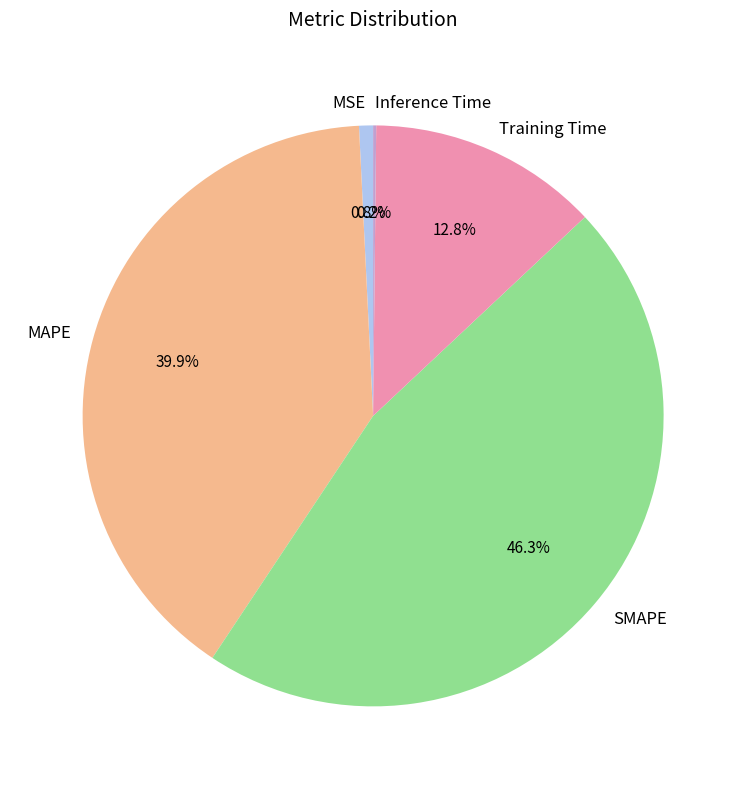

Which has a higher value, MSE or MAPE?

MAPE